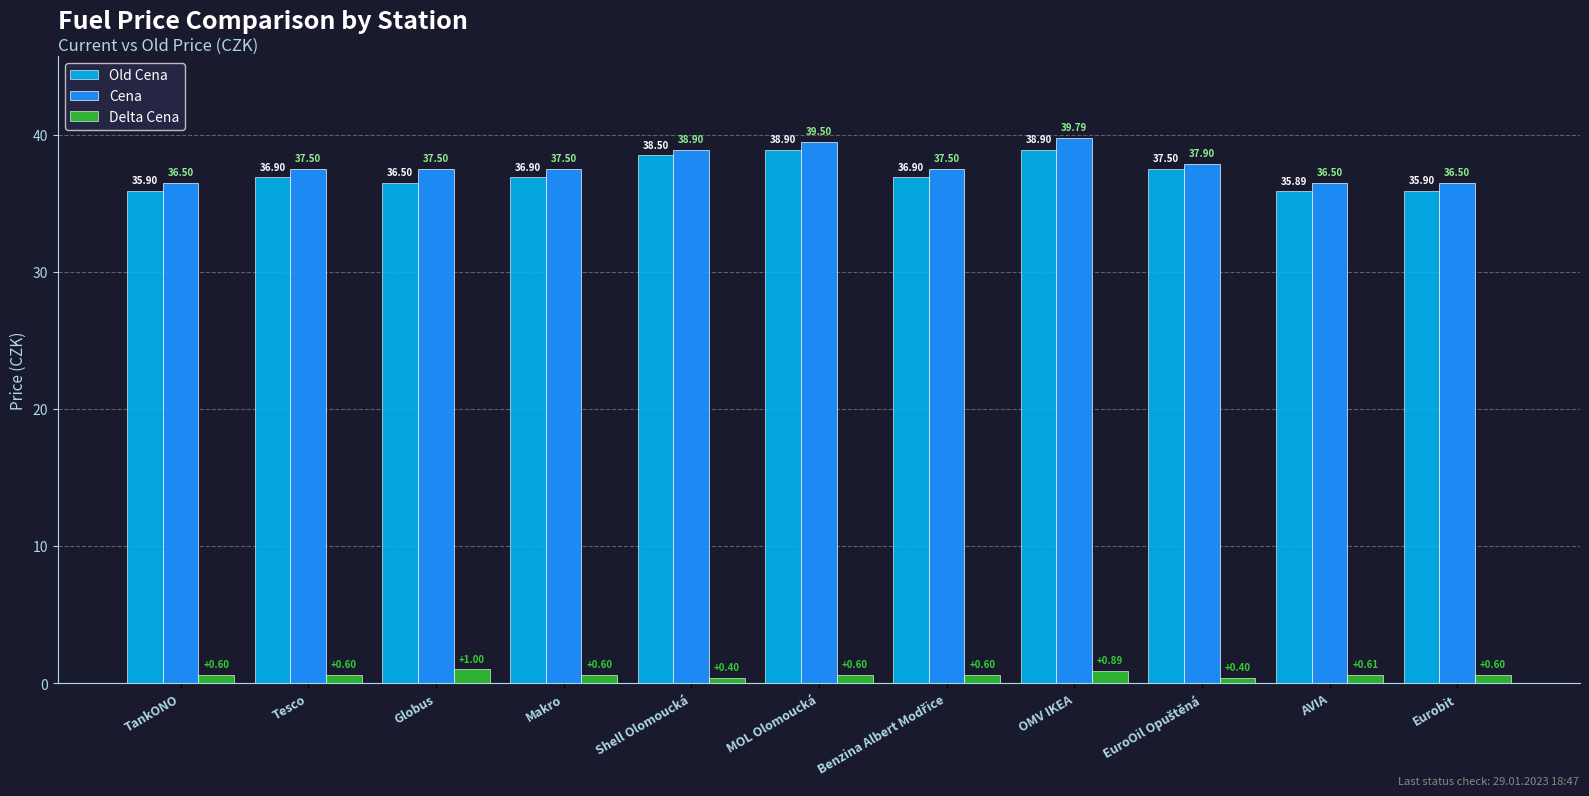

What is the difference between the second highest and second lowest values in the Delta Cena series?

0.5